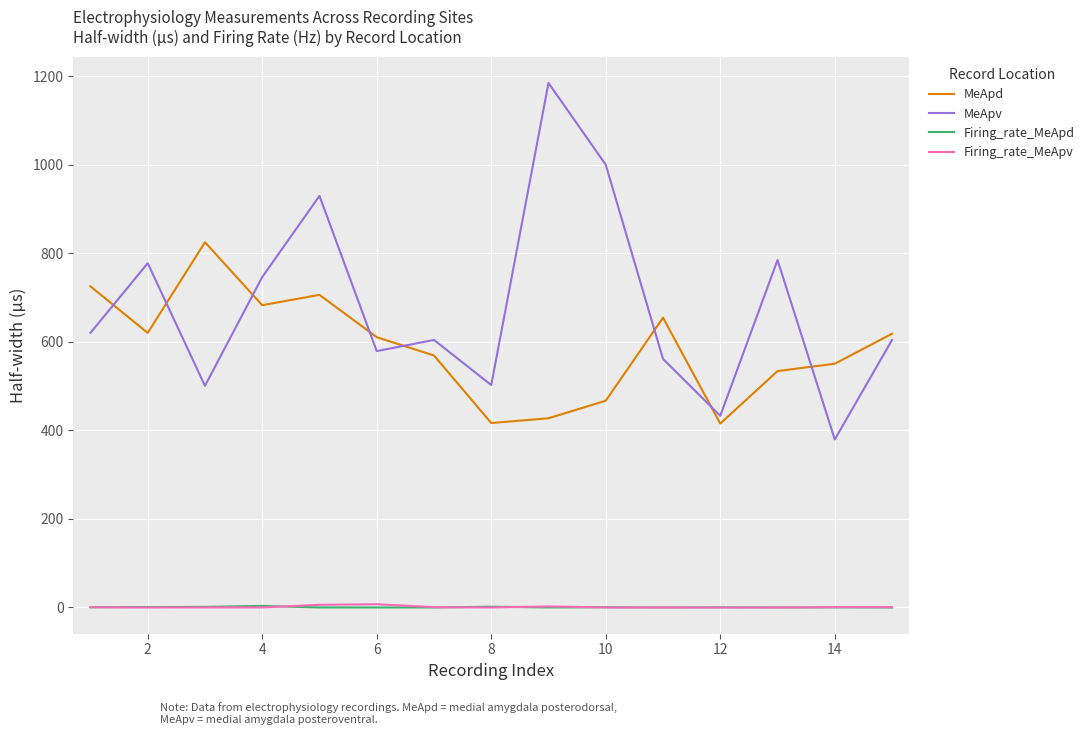

Which series has the widest spread of values?

MeApv